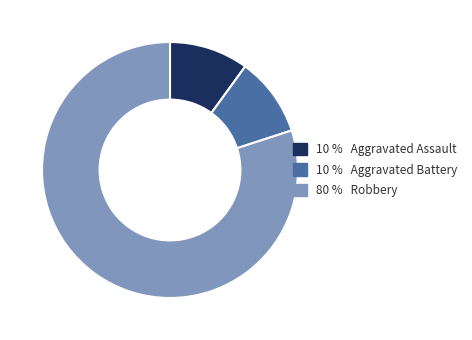

Does any single category account for the majority?

Yes